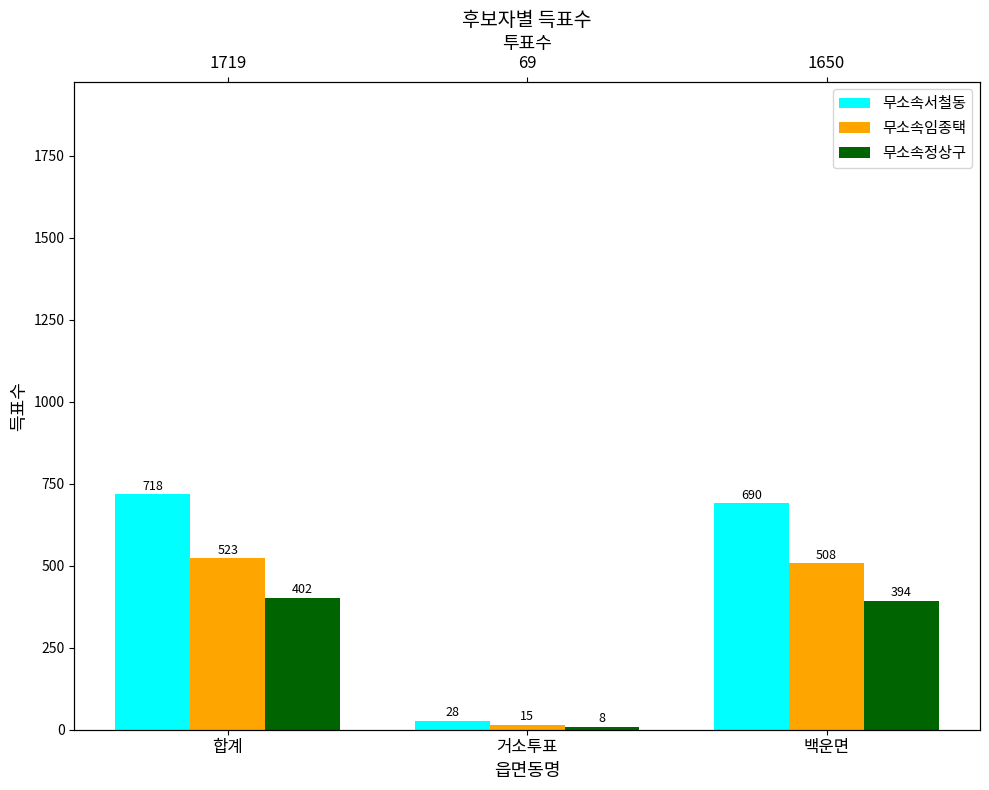

How many groups of bars are there?

3